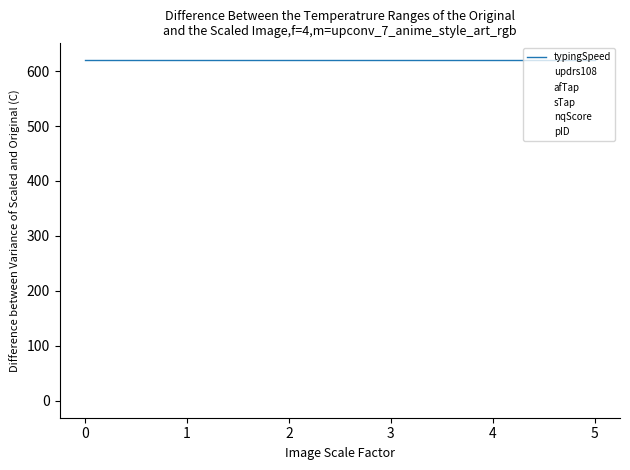

Is this an area chart (filled region under the line)?

No